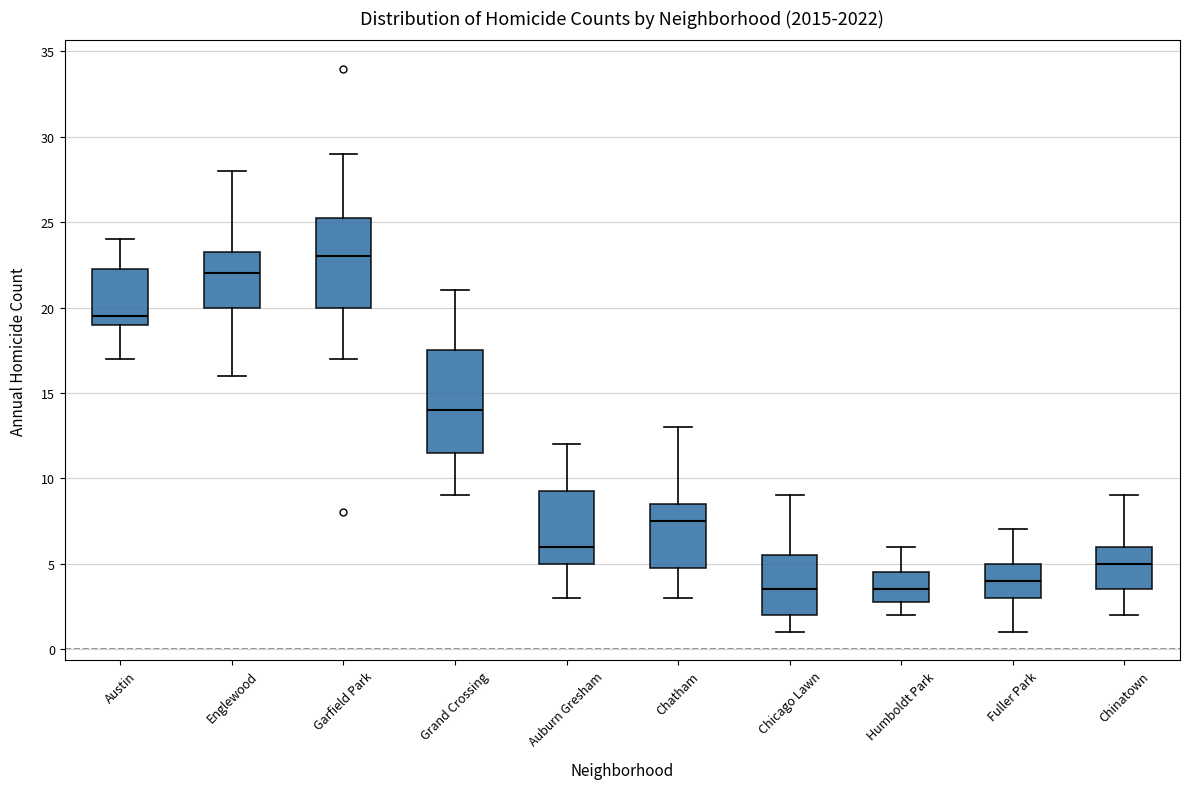

Comparing the boxes themselves (not the whiskers), which one is the tallest?

Grand Crossing